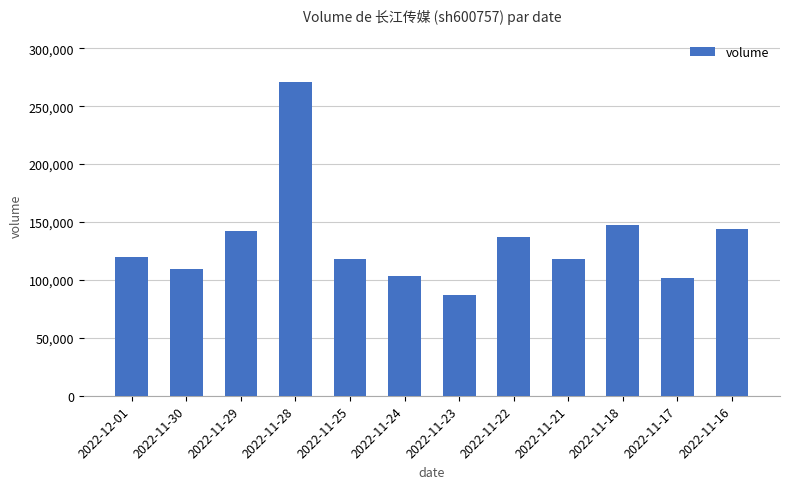

What is the sum of all values?

1599385